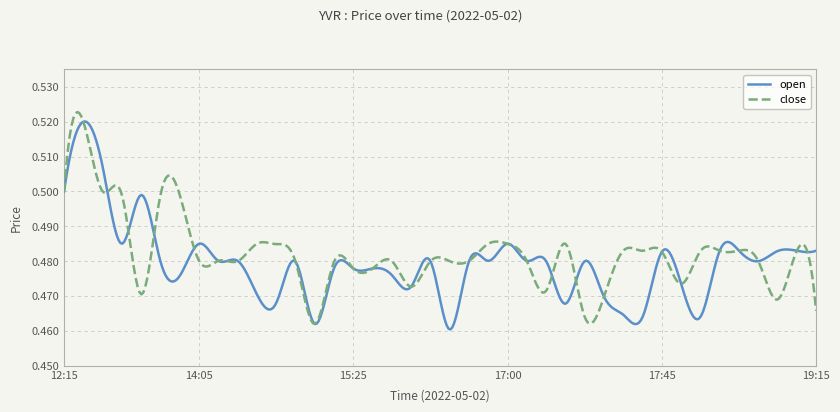

At how many categories does at least one series exceed 0?

400